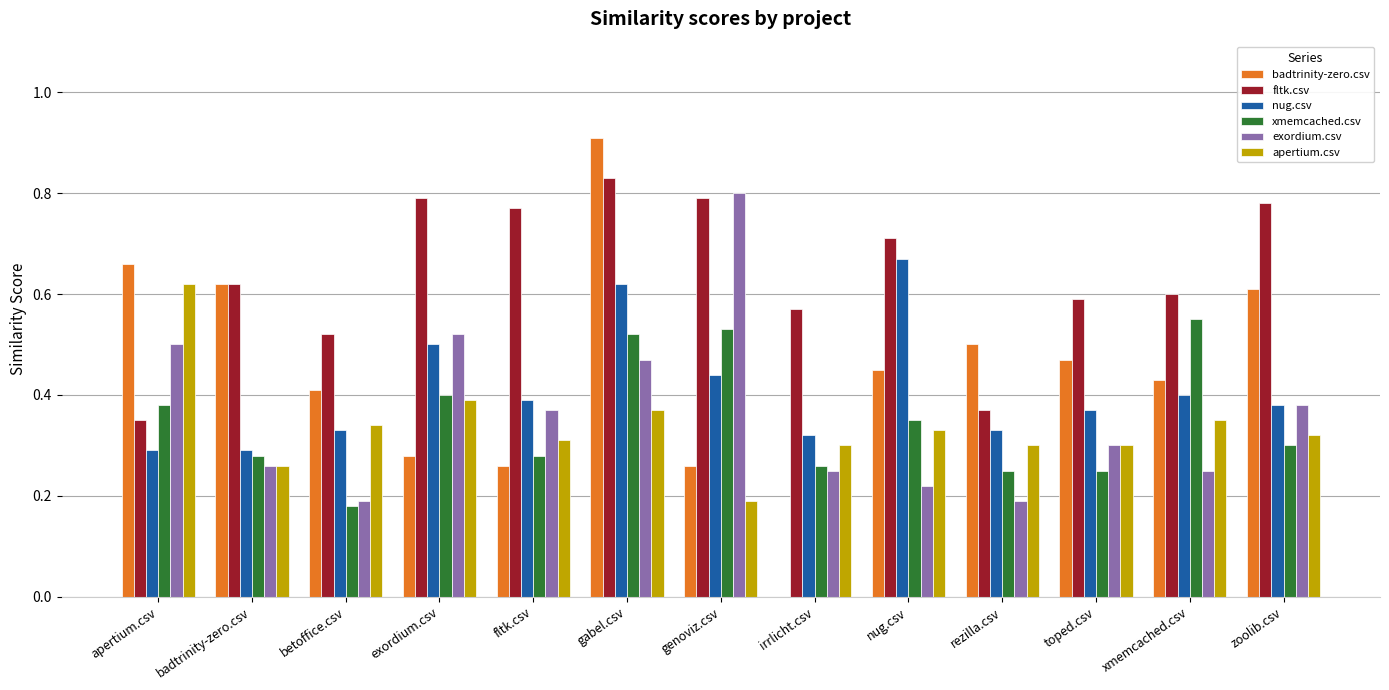

The fltk.csv series shows 0.3 at exordium.csv. True or false?

False